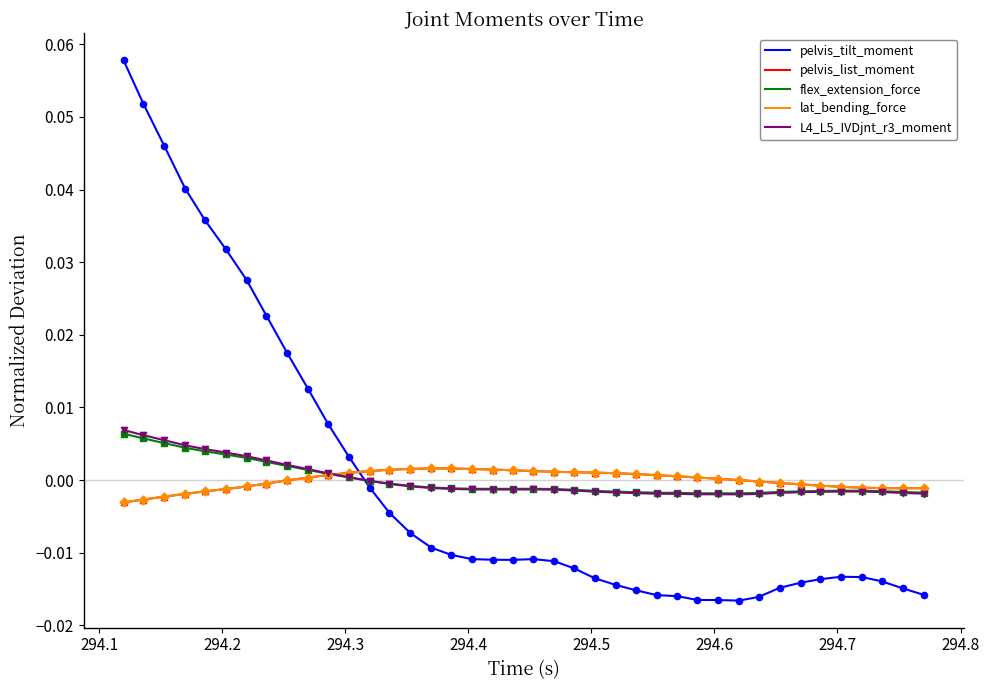

What are all the series names shown in the legend?

pelvis_tilt_moment, pelvis_list_moment, flex_extension_force, lat_bending_force, L4_L5_IVDjnt_r3_moment